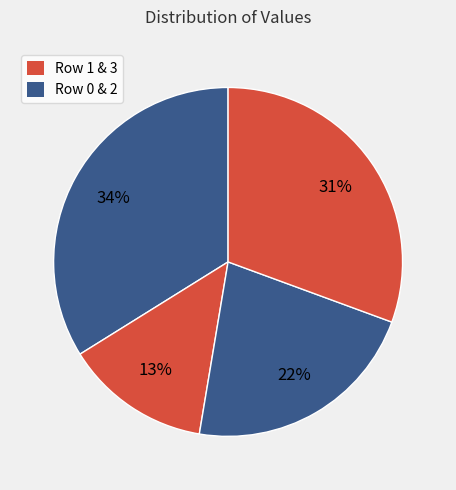

Count the number of slices in the pie.

4